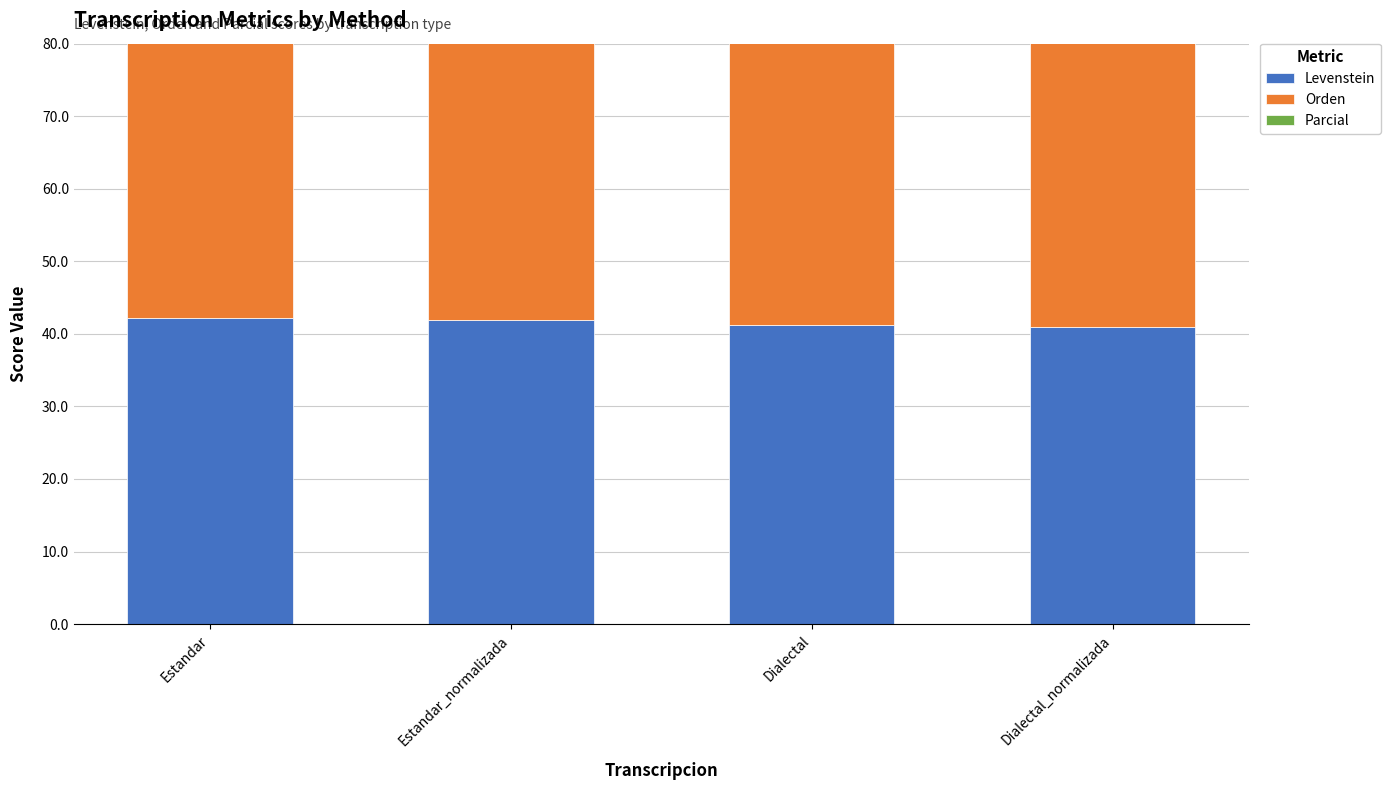

Count the number of categories in the chart.

4